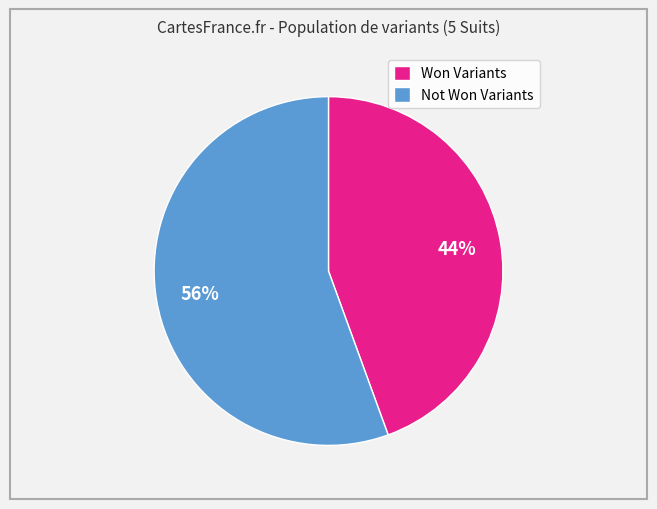

Does any single category account for the majority?

Yes